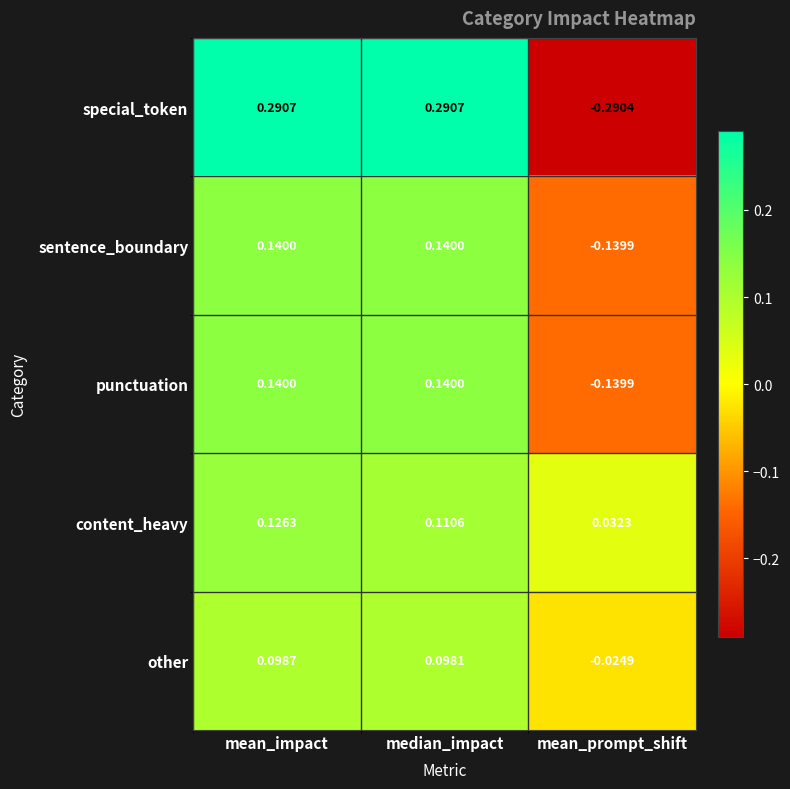

Where is sentence_boundary nearest to the value 0?

mean_prompt_shift